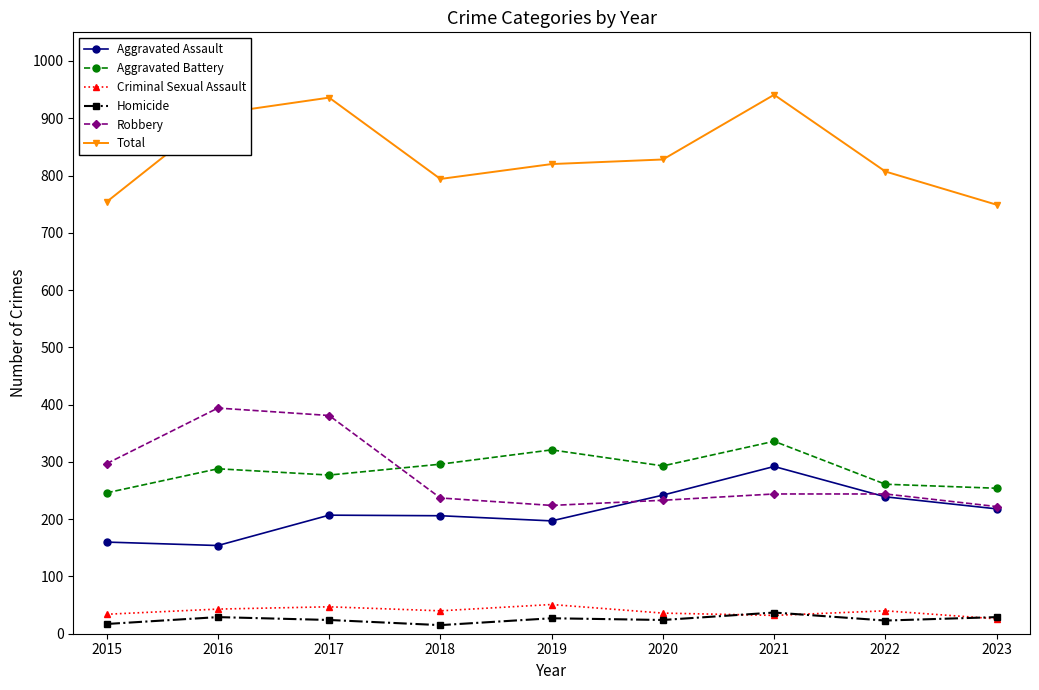

The value of Total at 2019 is 1163. True or false?

False